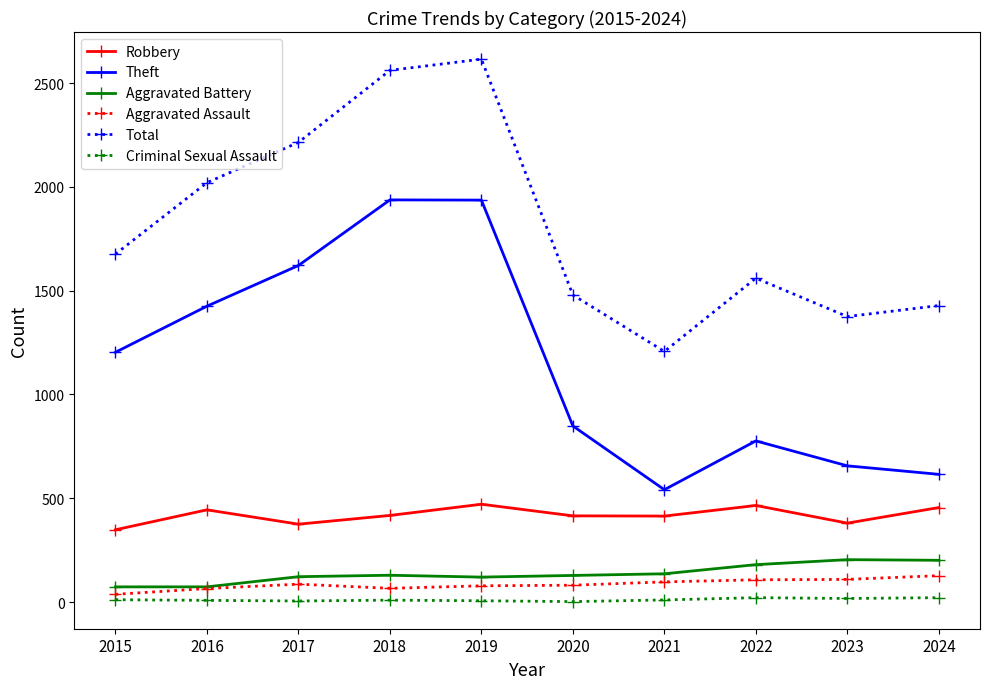

What is the maximum value for Robbery?

471